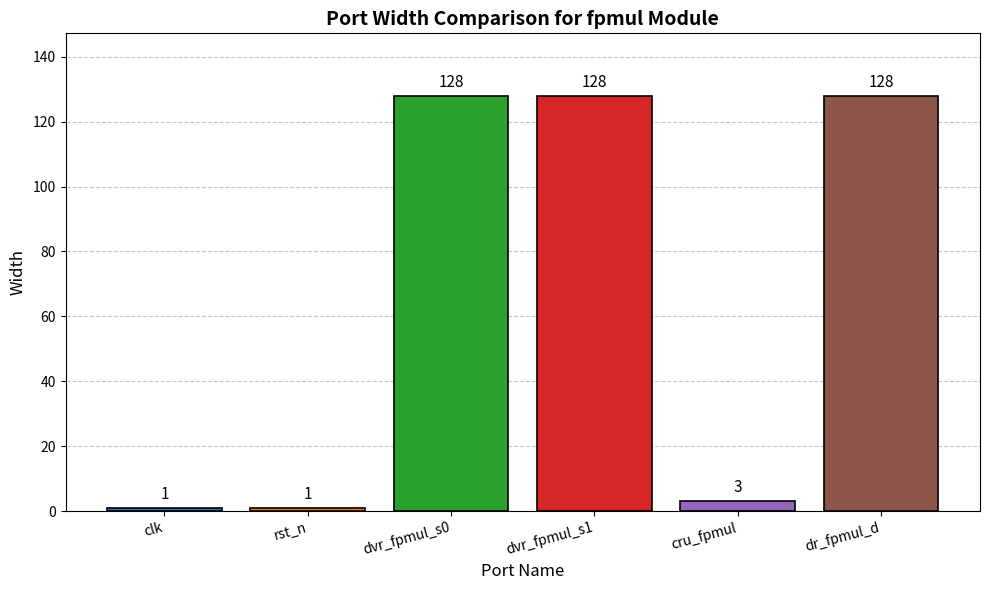

What position from the left is dr_fpmul_d?

6